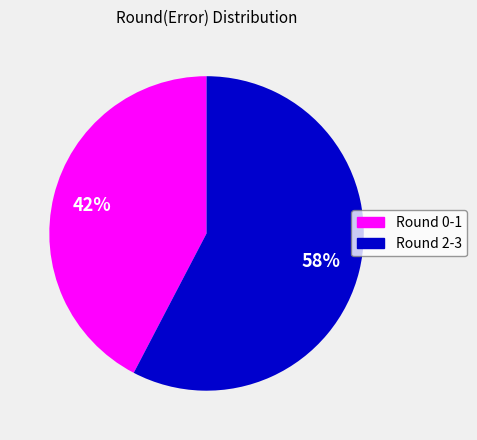

Does any single category account for the majority?

Yes